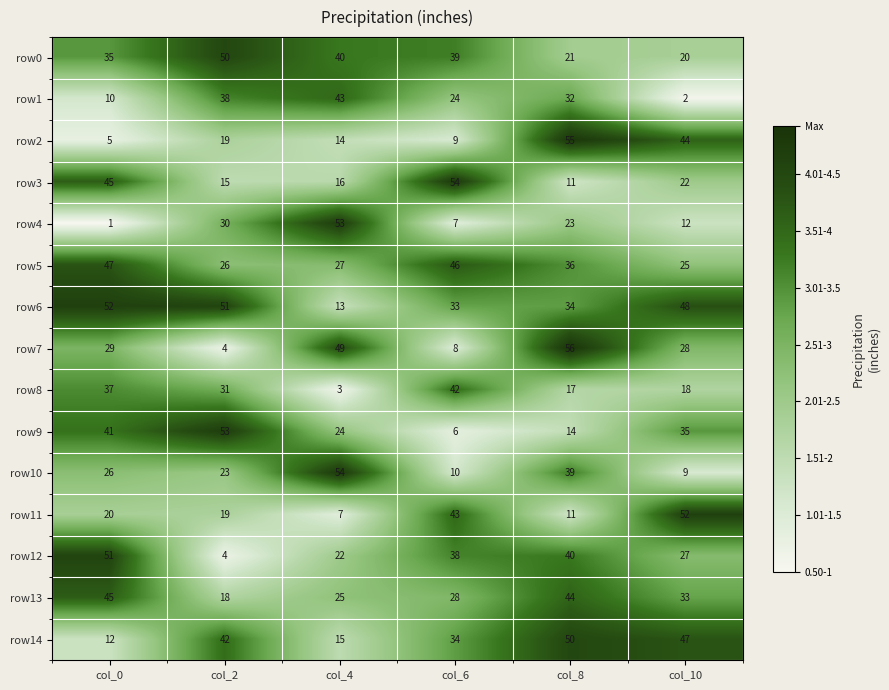

Which category has the highest value across all series?

col_8